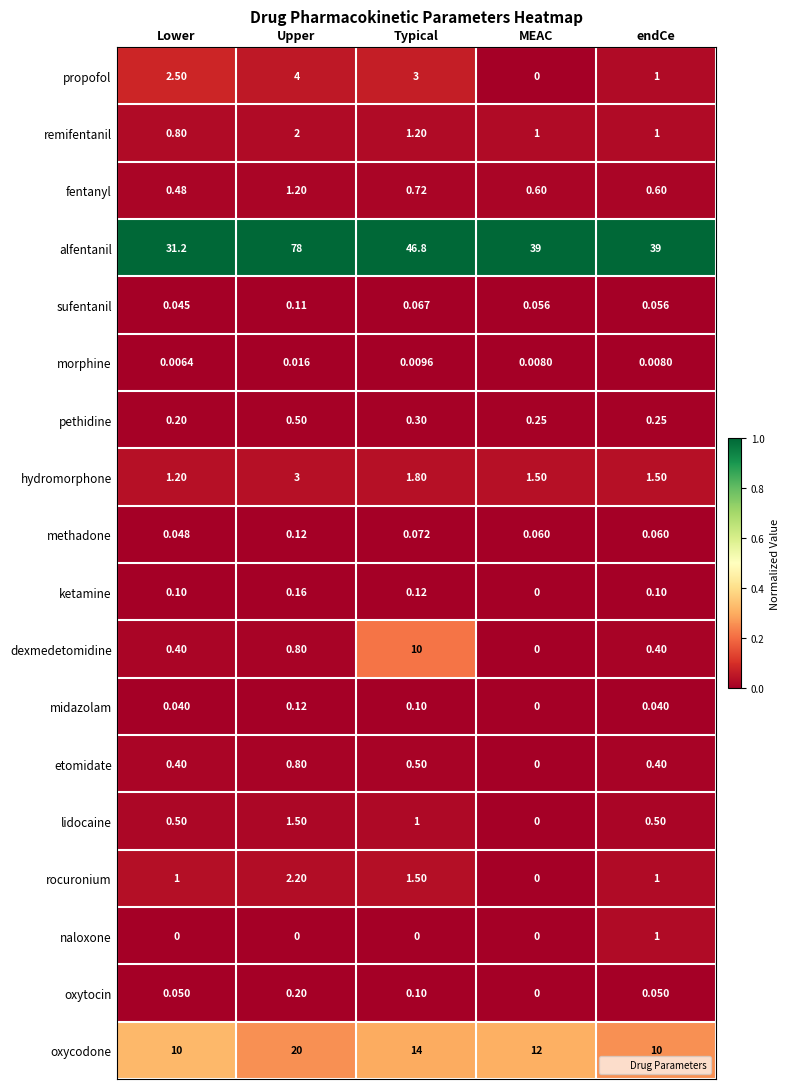

Where is lidocaine nearest to the value 0?

MEAC